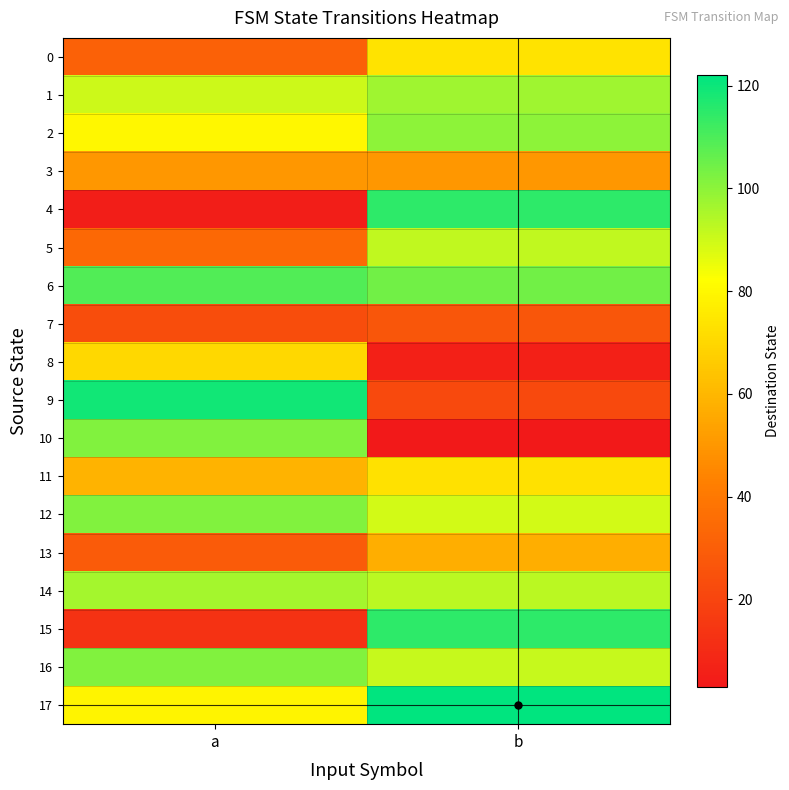

What is the sum of all 7 values?

50